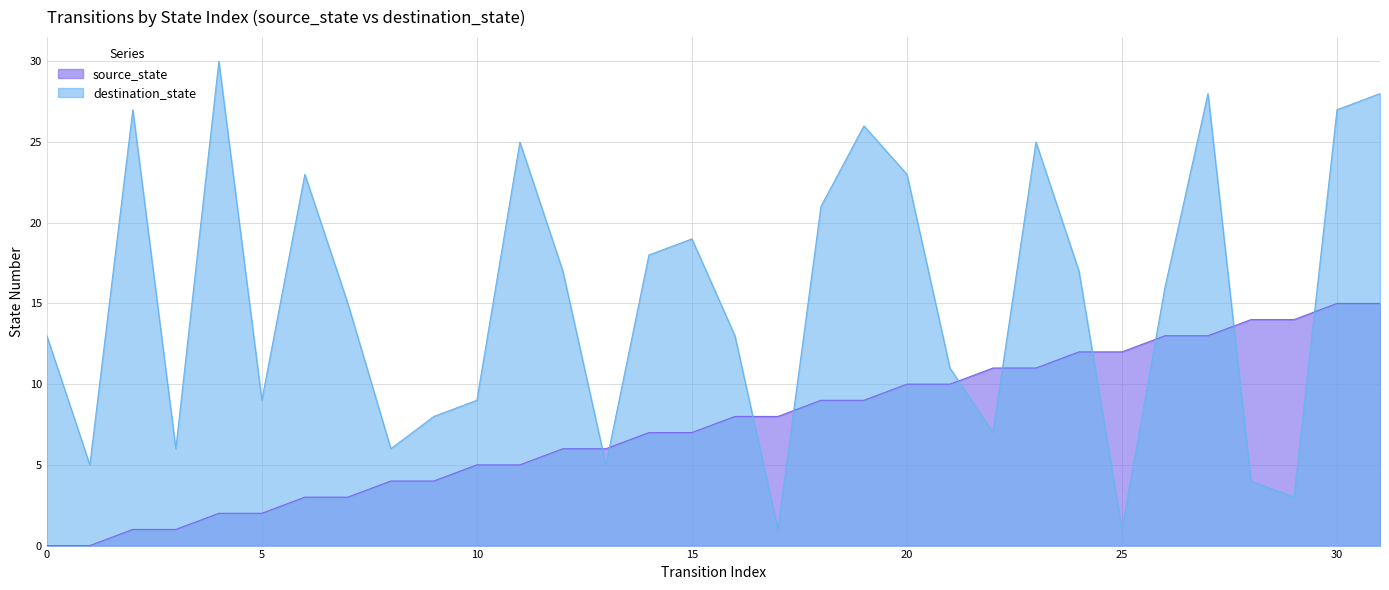

Rank the series by their maximum value, from highest to lowest.

destination_state, source_state